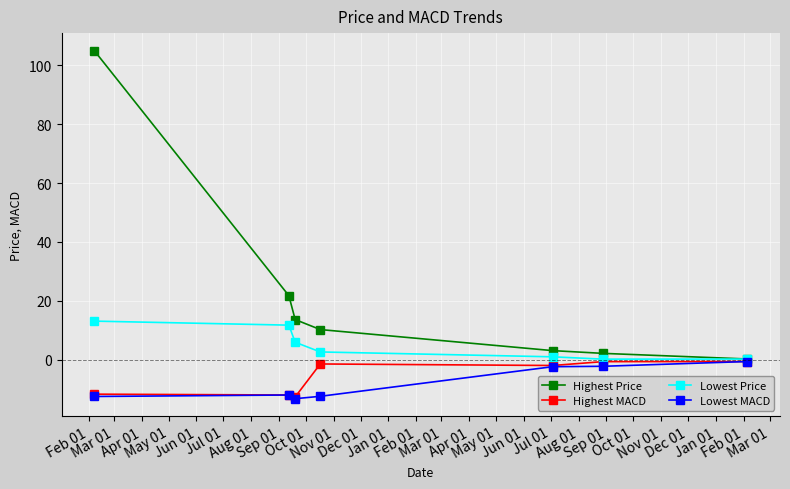

What are all the series names shown in the legend?

Highest Price, Highest MACD, Lowest Price, Lowest MACD